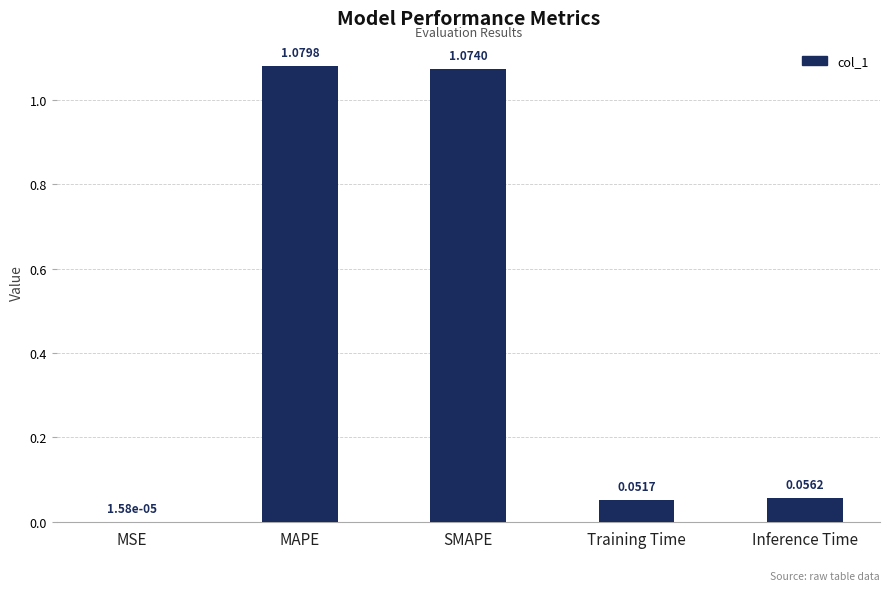

Where is the data nearest to the value 0?

MSE